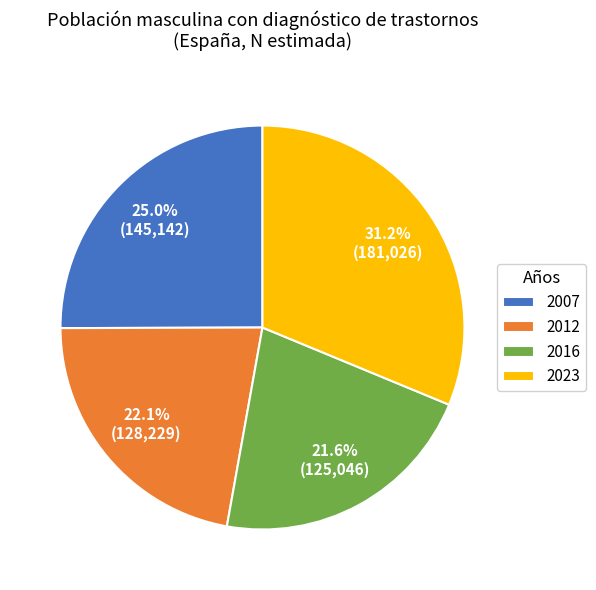

Approximately how many times larger is the value at 2007 compared to 2016?

1.2